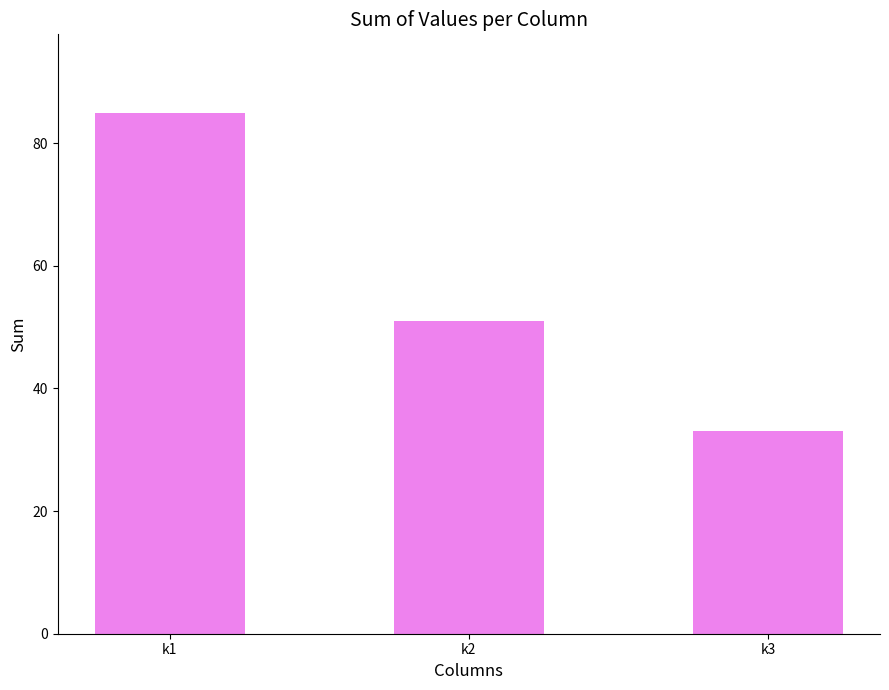

Reading right to left, list all the values displayed in this chart.

33	51	85